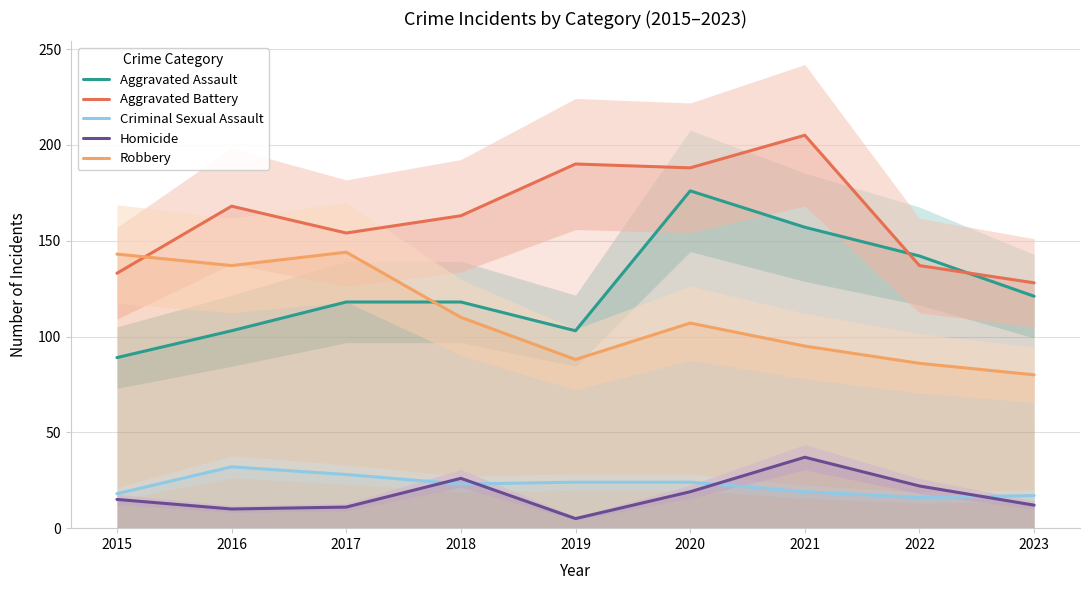

At which category is the sum across all series the highest?

2020